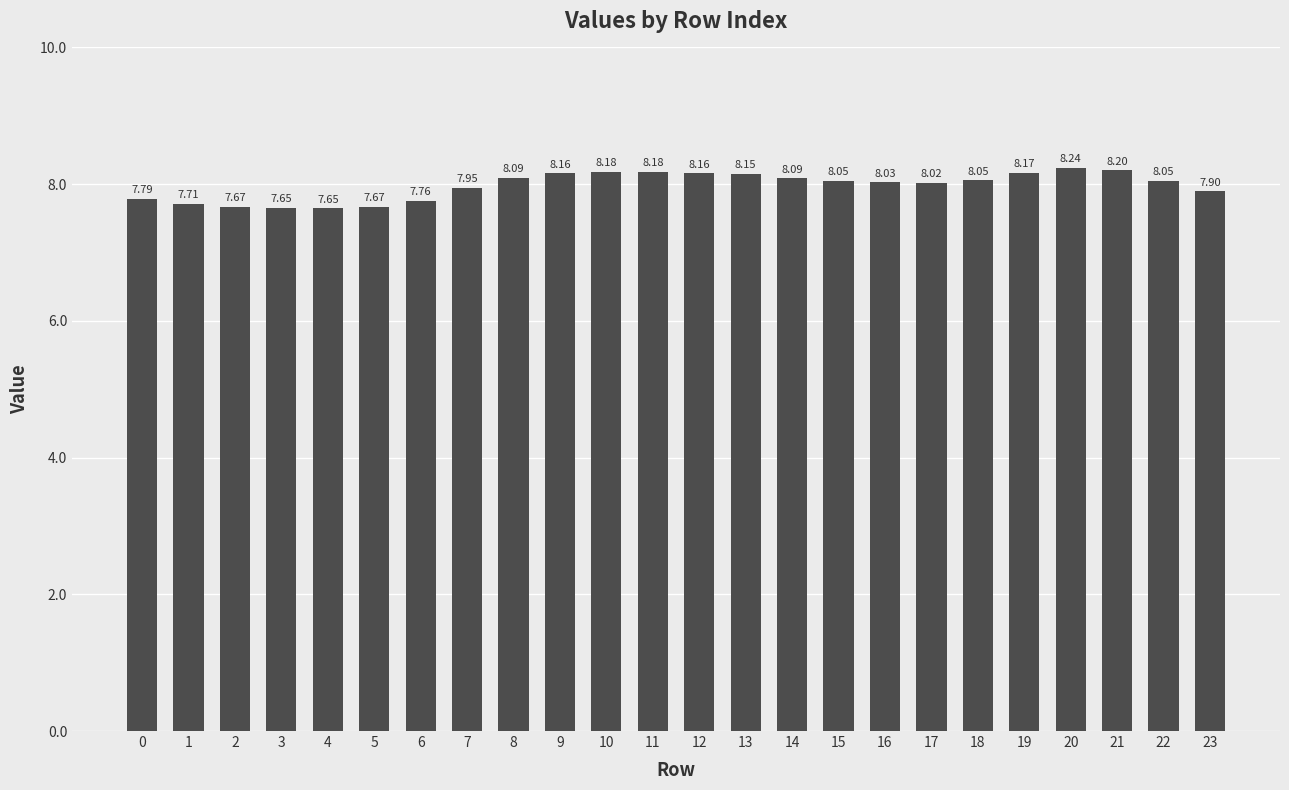

The chart shows a value of 7.7 at 2. True or false?

True